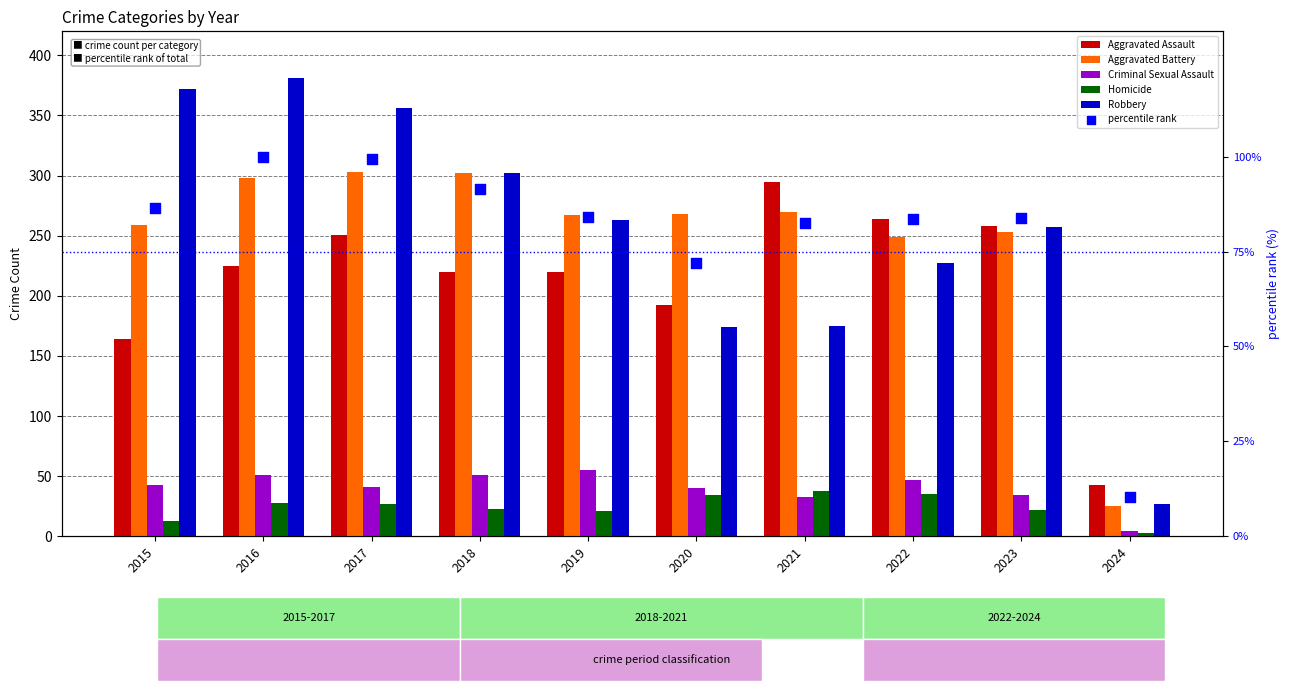

What is the total value across all series at 2021?

893.5